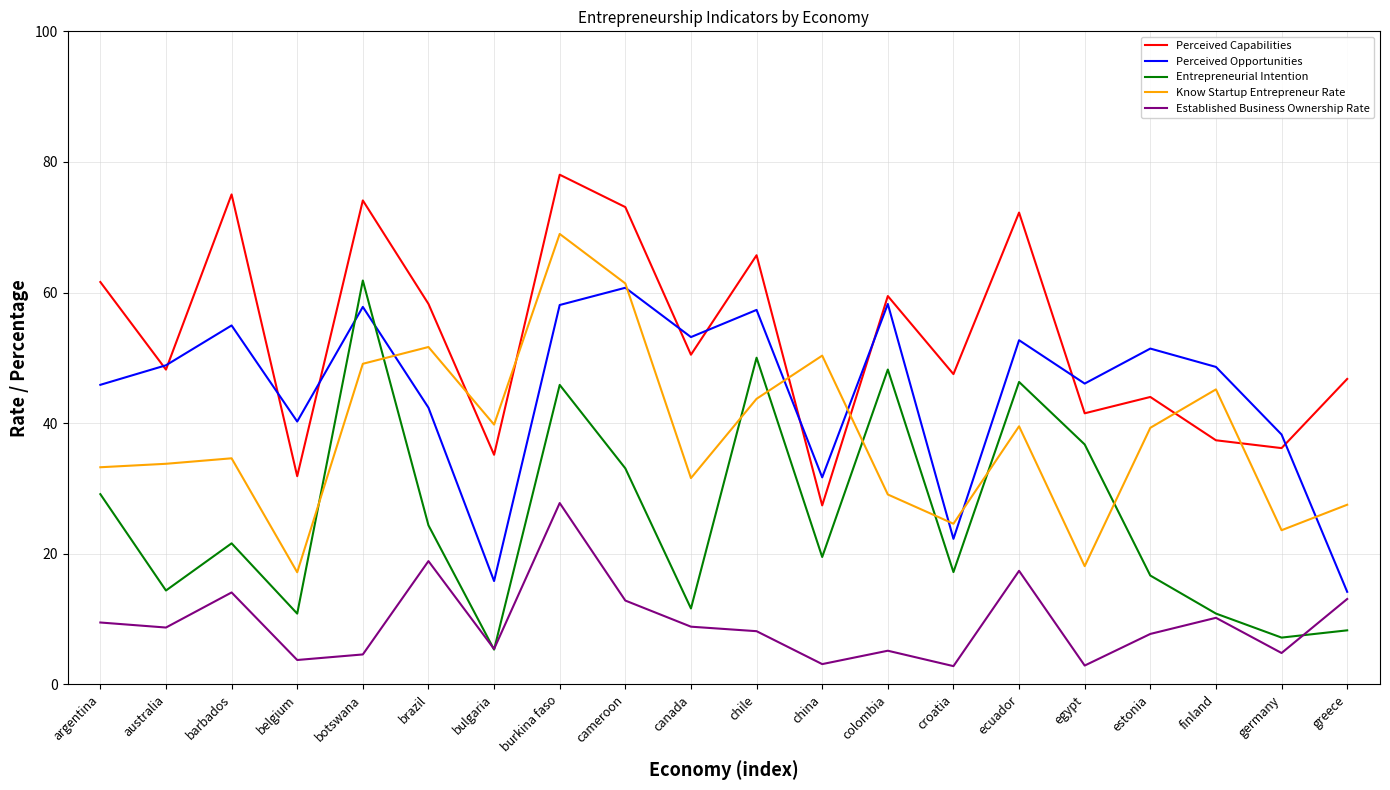

True or false: Established Business Ownership Rate and Perceived Capabilities cross at least once.

False